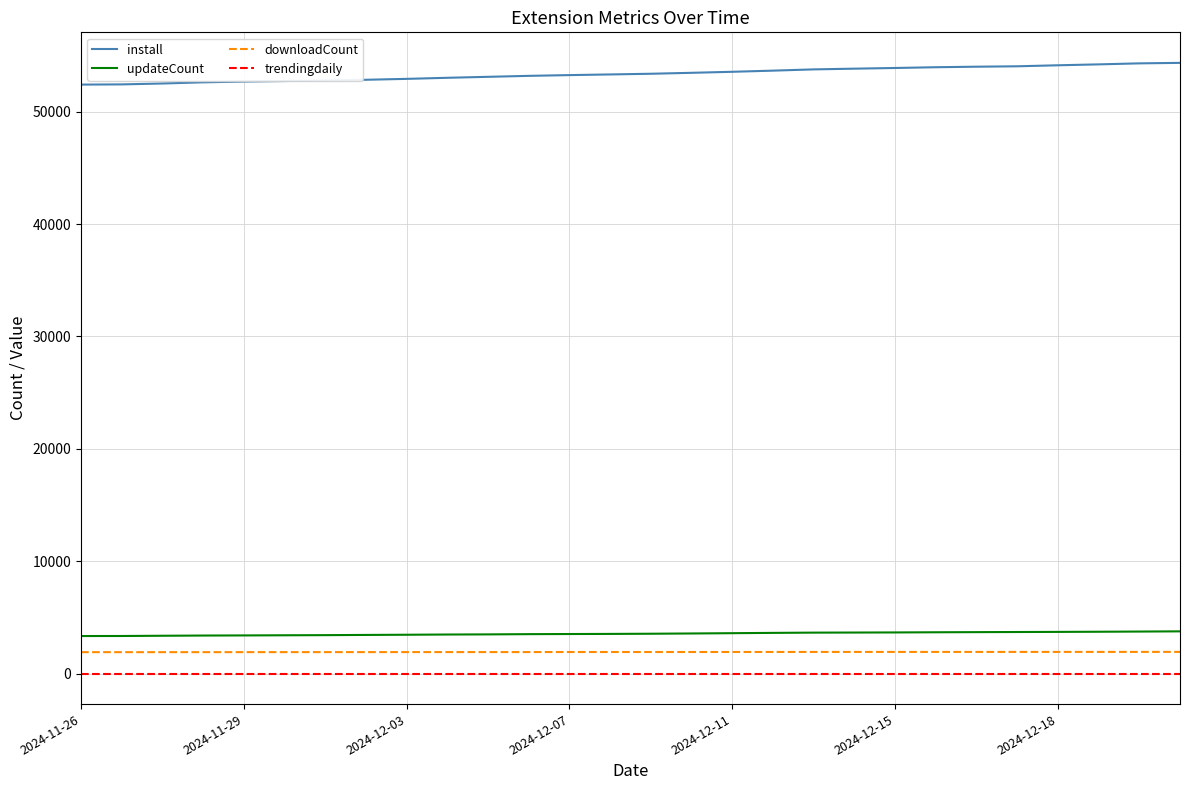

True or false: downloadCount and trendingdaily intersect in this chart.

False